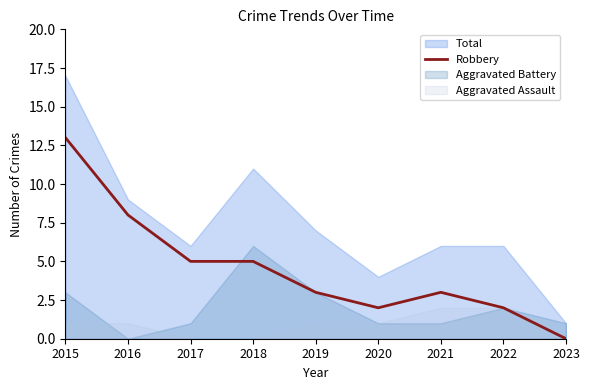

What is the sum of all values?

41